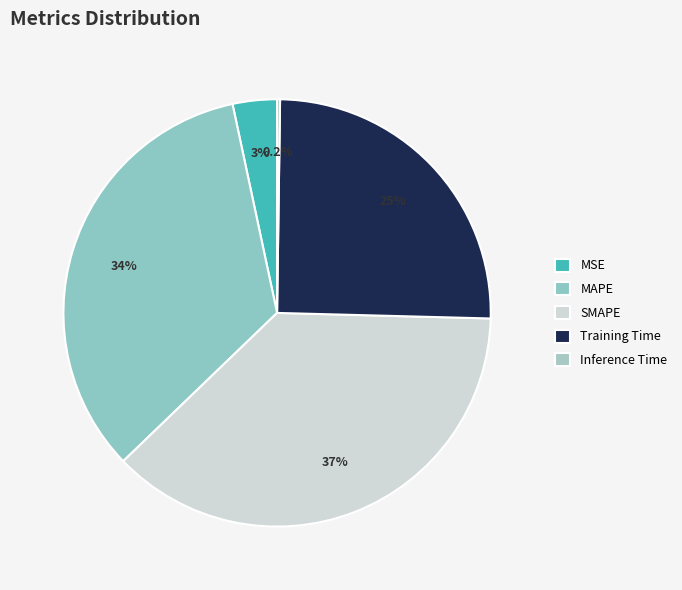

What percentage is the SMAPE slice, to the nearest percent?

37%